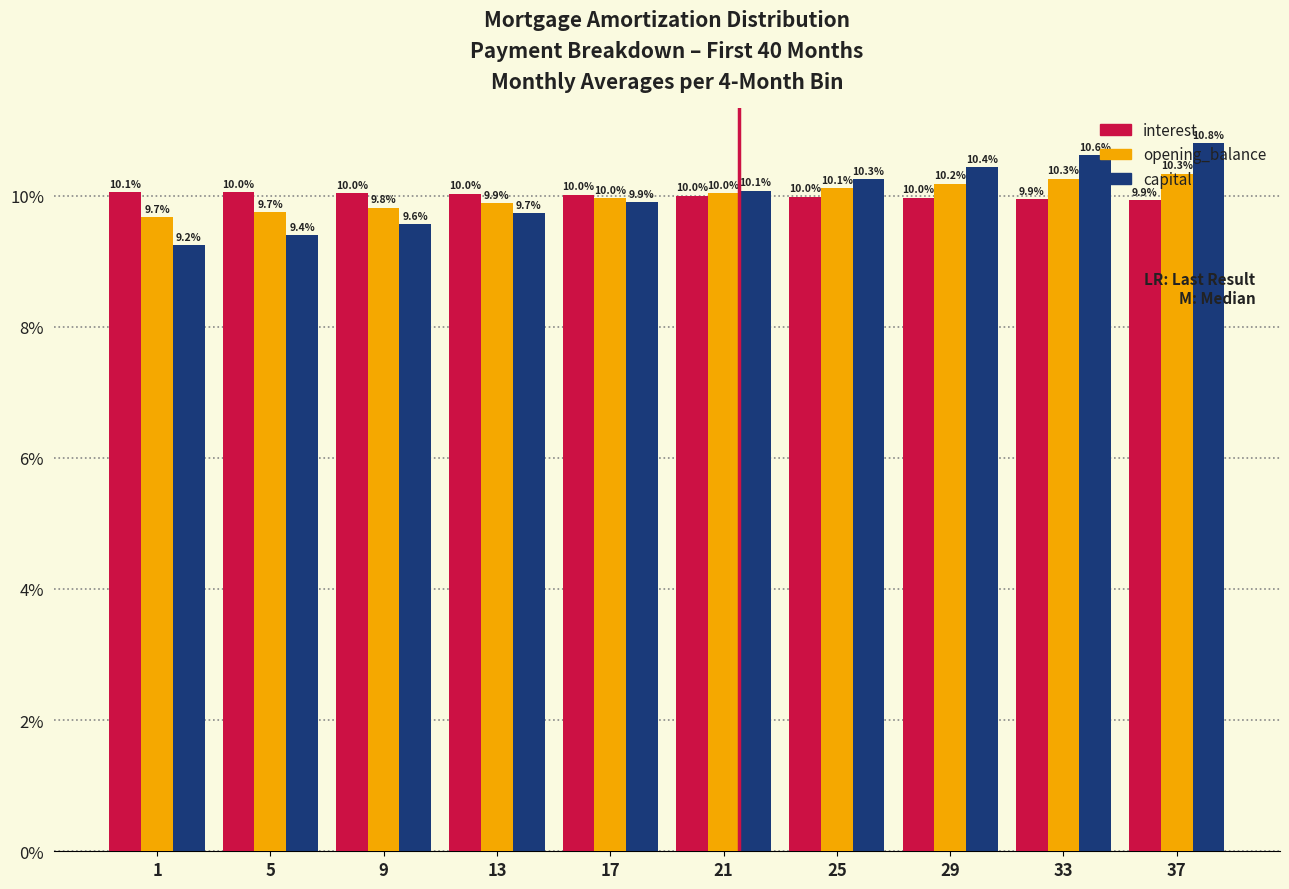

What value does the opening_balance series have at 9?

9.8